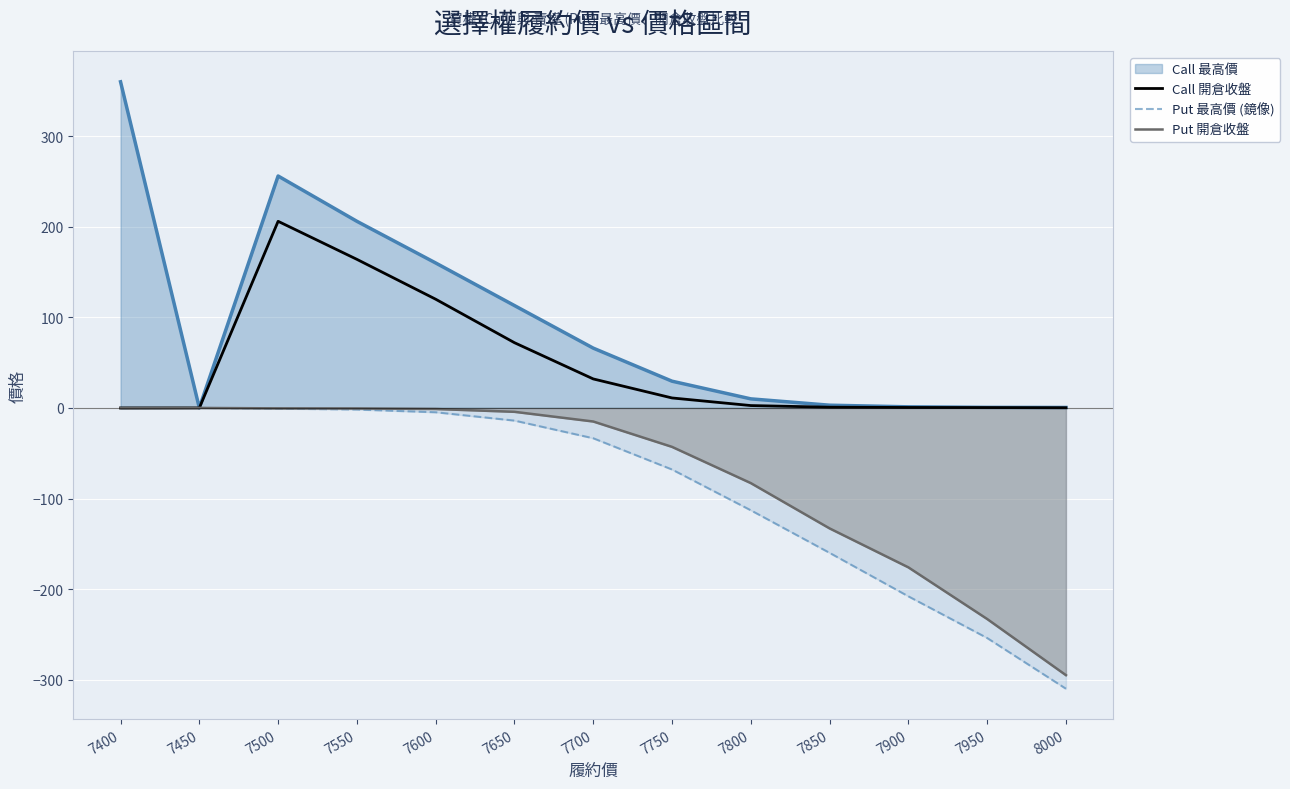

How many negative values does the Put 最高價 (鏡像) series have?

12